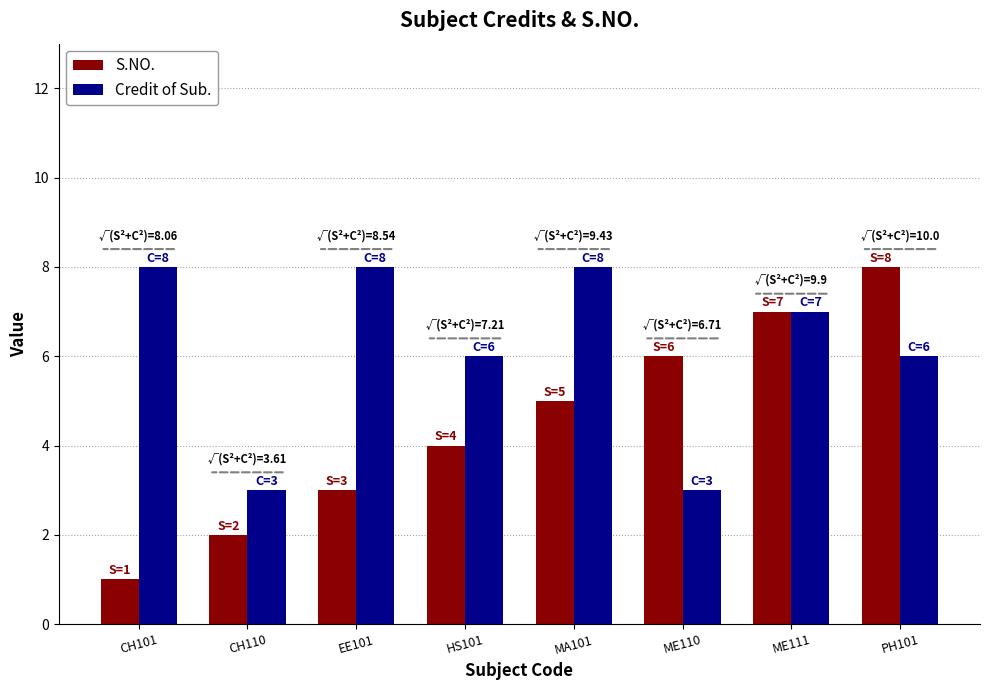

Which series has the largest range (max minus min)?

S.NO.